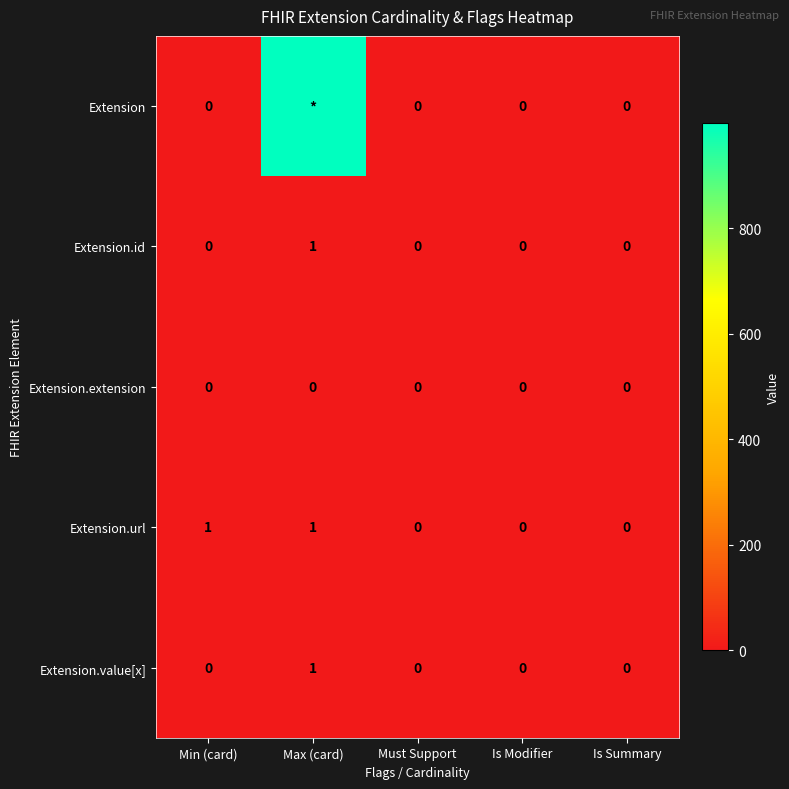

Which series changed the most between Min (card) and Is Modifier?

Extension.url